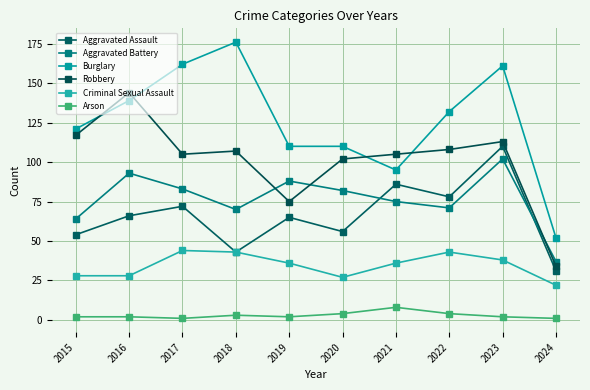

Is this an area chart (filled region under the line)?

No